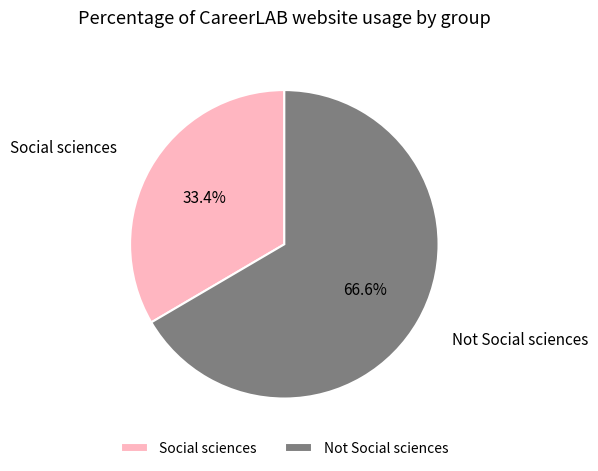

Is there a majority slice in this chart?

Yes